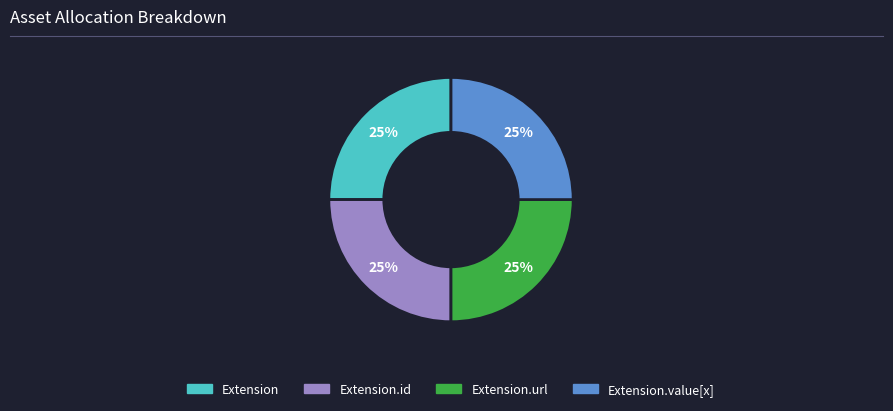

Is there any slice that represents more than half of the pie?

No